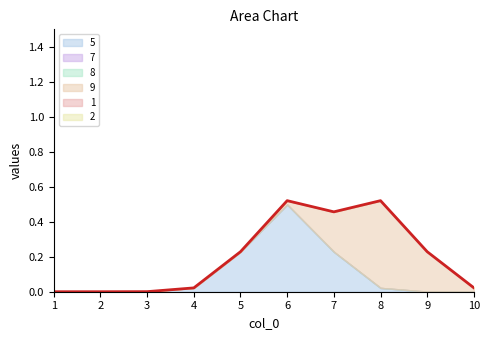

Reading left to right, extract all data points from this chart.

5: 0	0	0	0	0	1	0	0	0	0
7: 0	0	0	0	0	0	0	0	0	0
8: 0	0	0	0	0	0	0	0	0	0
9: 0	0	0	0	0	0	0	1	0	0
1: 0	0	0	0	0	0	0	0	0	0
2: 0	0	0	0	0	0	0	0	0	0